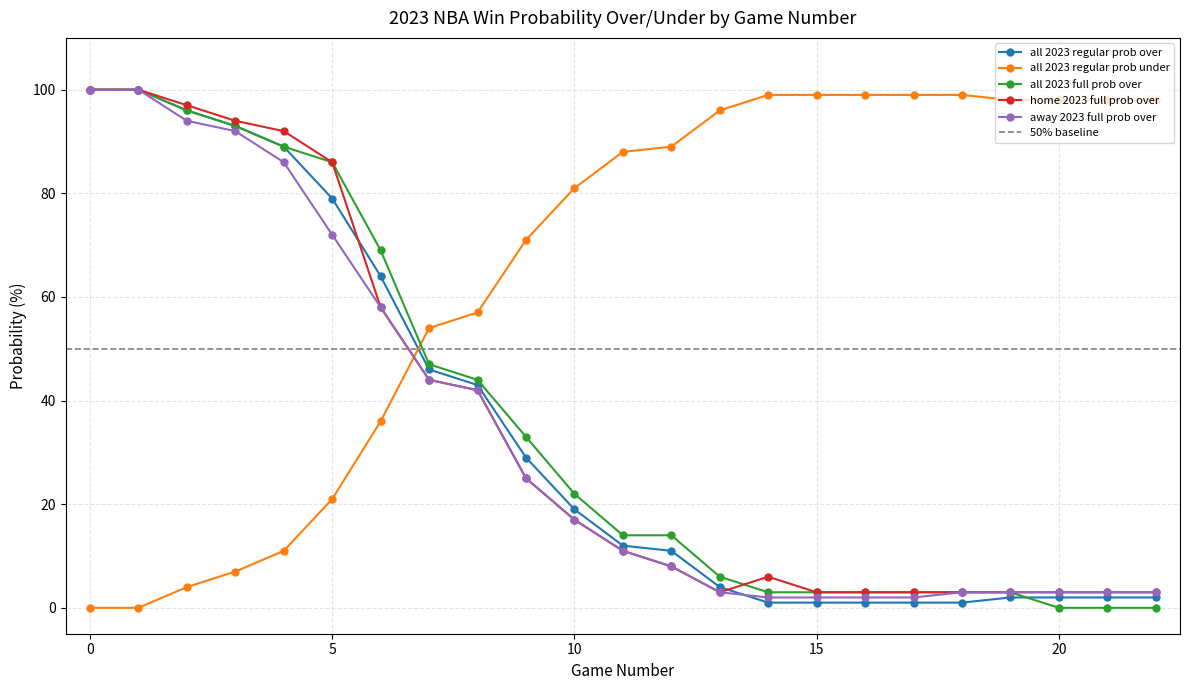

At 1, list the series in order from largest to smallest.

all 2023 regular prob over, all 2023 full prob over, home 2023 full prob over, away 2023 full prob over, all 2023 regular prob under